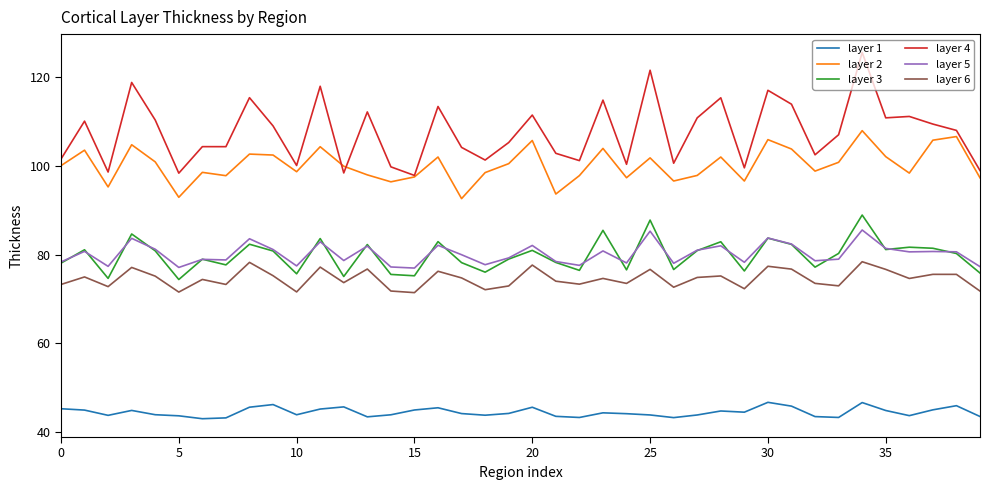

True or false: layer 3 has more than 0 interior local peaks.

True